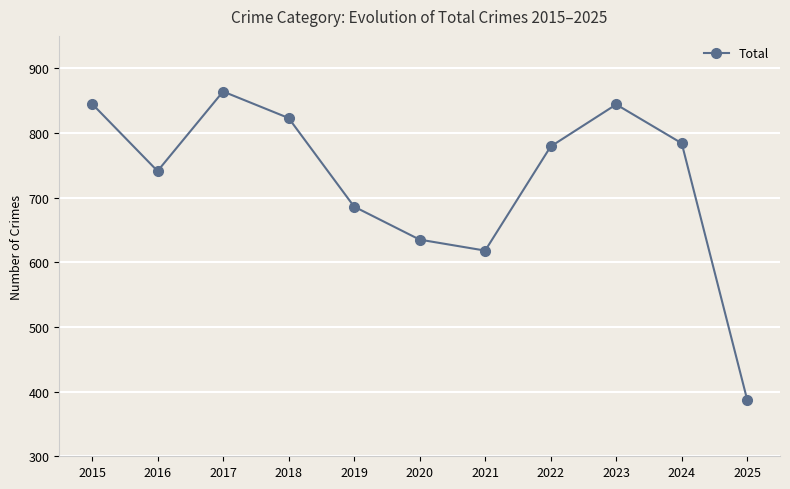

Where does the data first go above 779?

2015